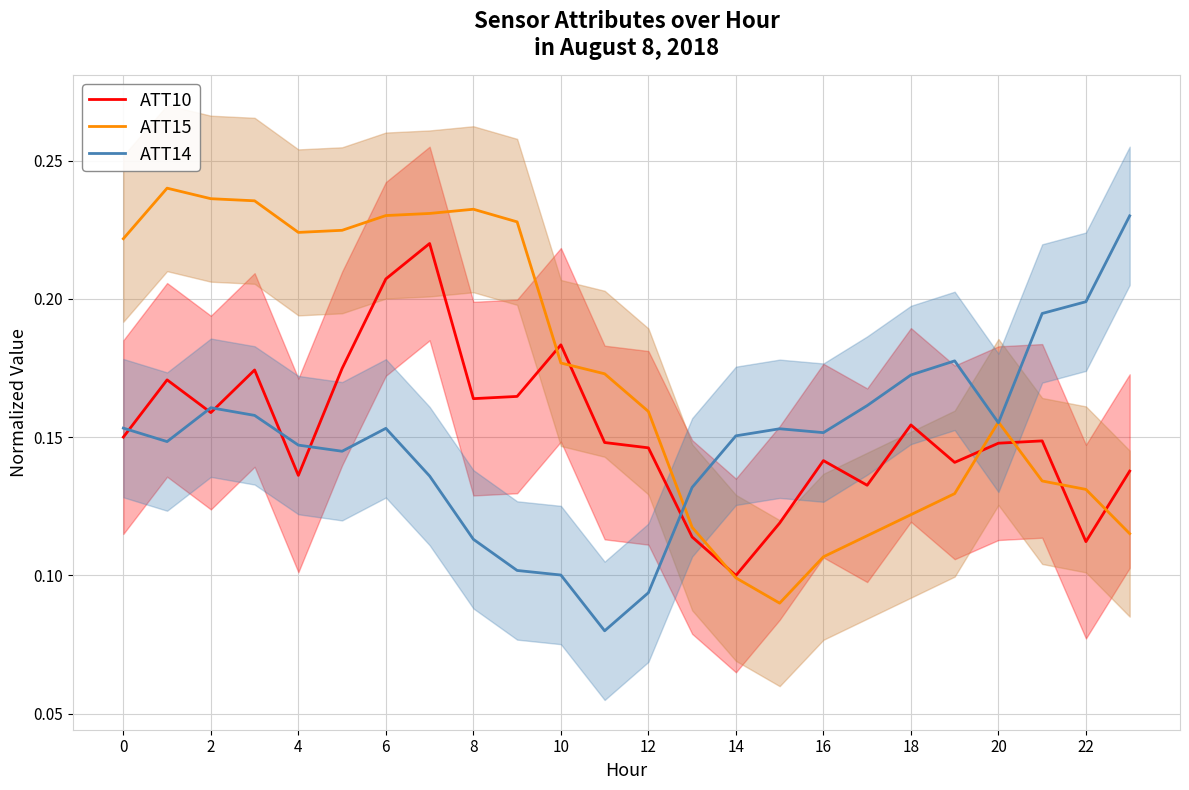

How many interior local valleys does the ATT10 series have?

7